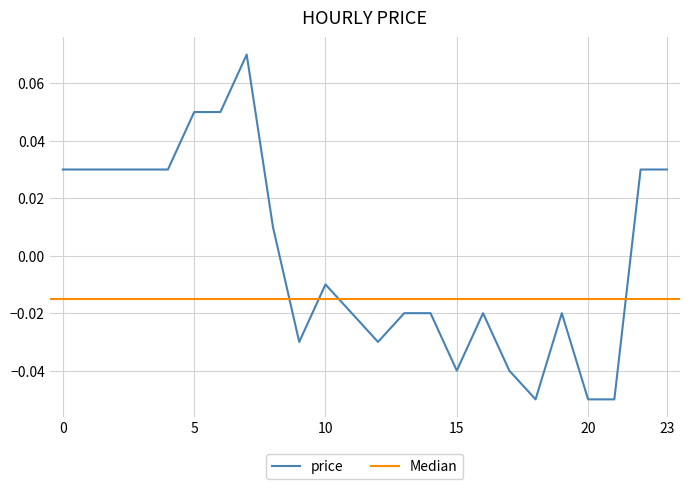

Rank the categories by value from highest to lowest.

7, 5, 6, 0, 1, 2, 3, 4, 22, 23, 8, 10, 11, 13, 14, 16, 19, 9, 12, 15, 17, 18, 20, 21